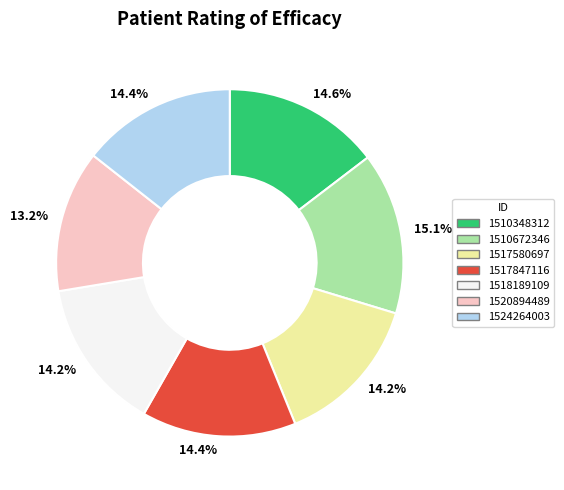

Is it true that 1518189109 is 24% of the pie?

False